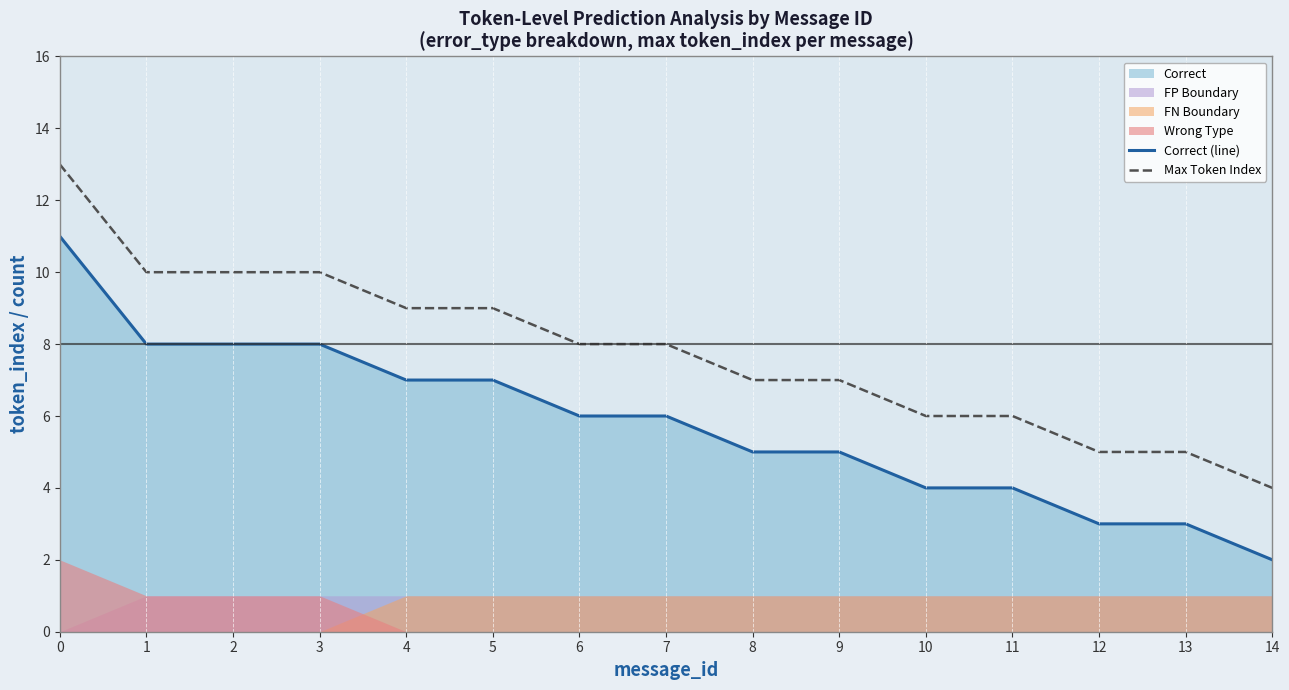

At 9, list the series in order from largest to smallest.

Max Token Index, Correct (line)